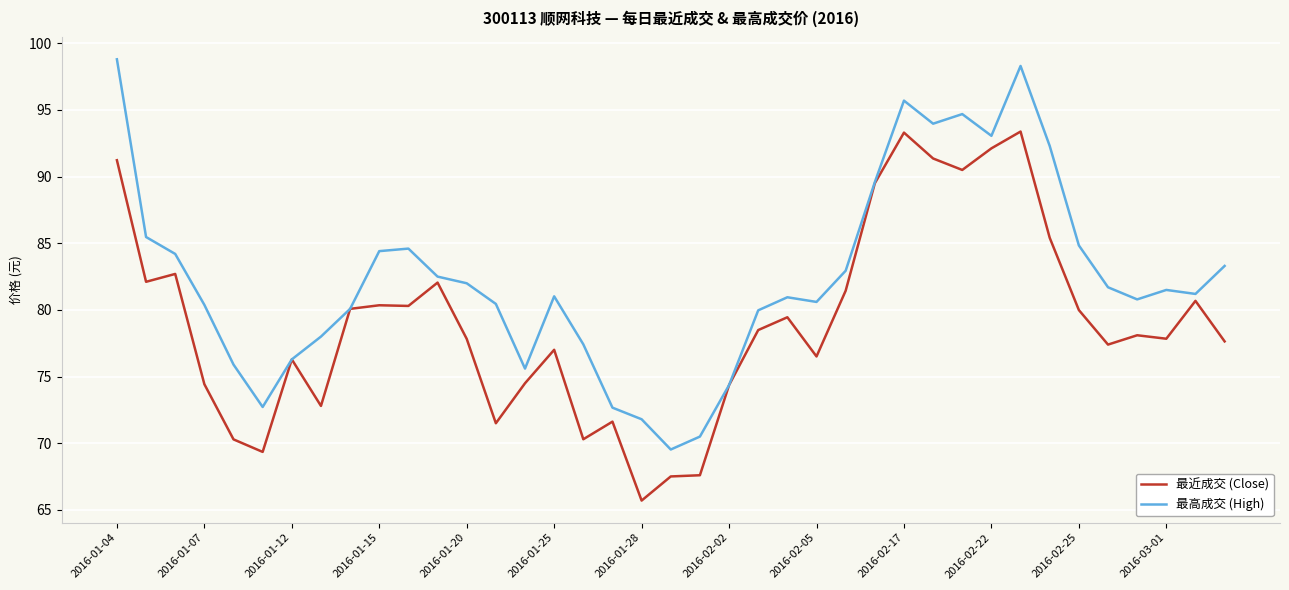

Rank the series by their maximum value, from lowest to highest.

最近成交 (Close), 最高成交 (High)